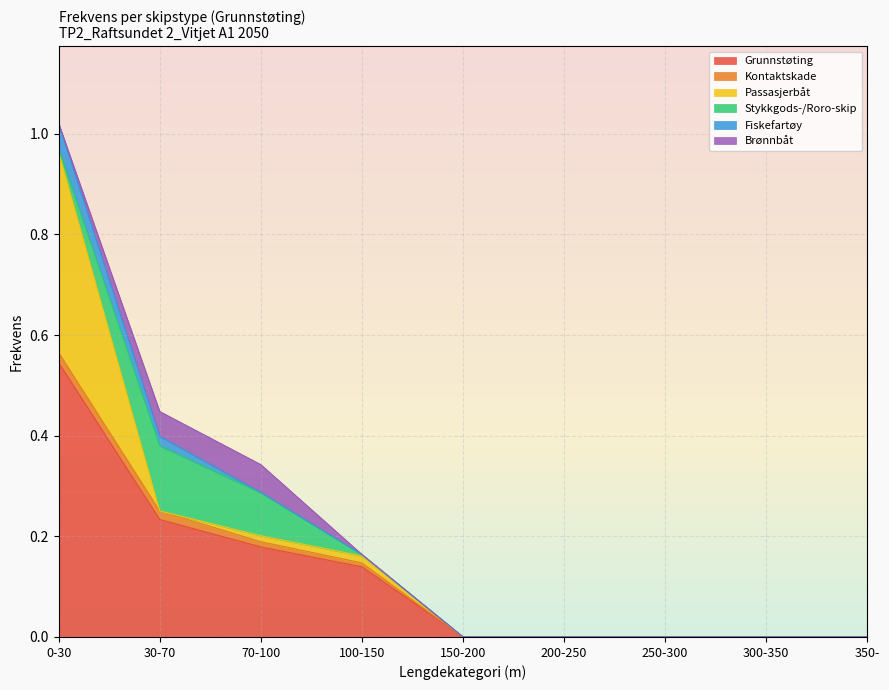

What are all the series names shown in the legend?

Grunnstøting, Kontaktskade, Passasjerbåt, Stykkgods-/Roro-skip, Fiskefartøy, Brønnbåt